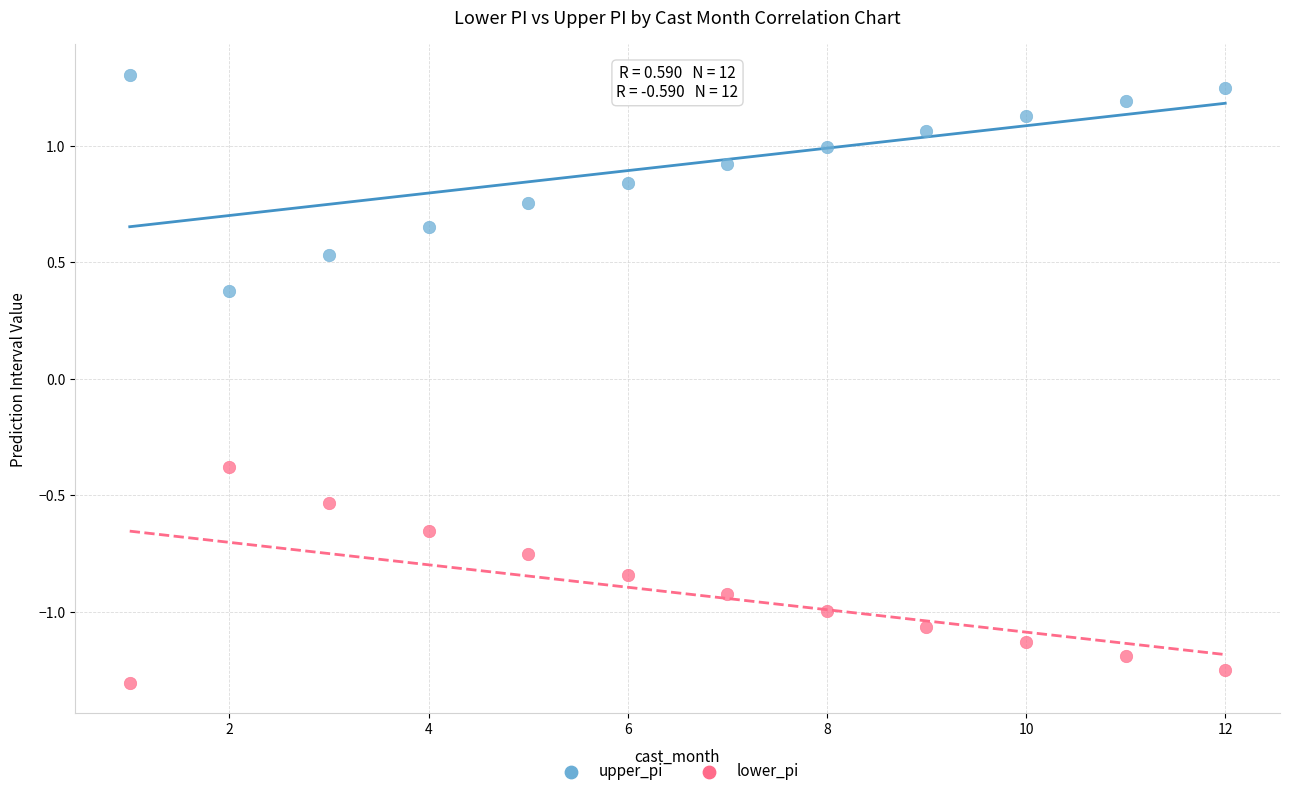

Which series contains the highest Y value?

upper_pi